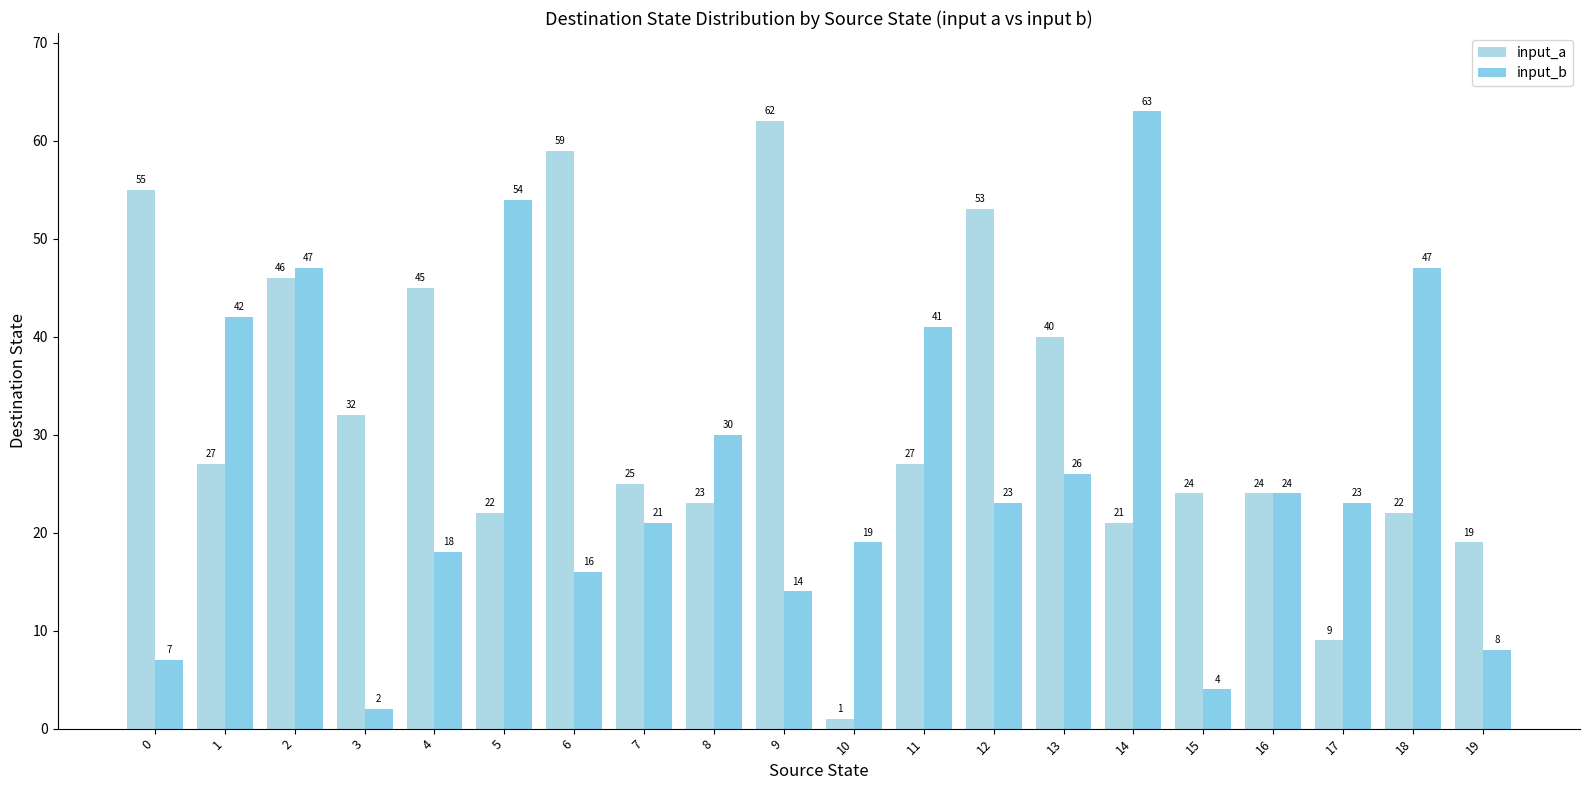

The input_a series shows 8 at 3. True or false?

False